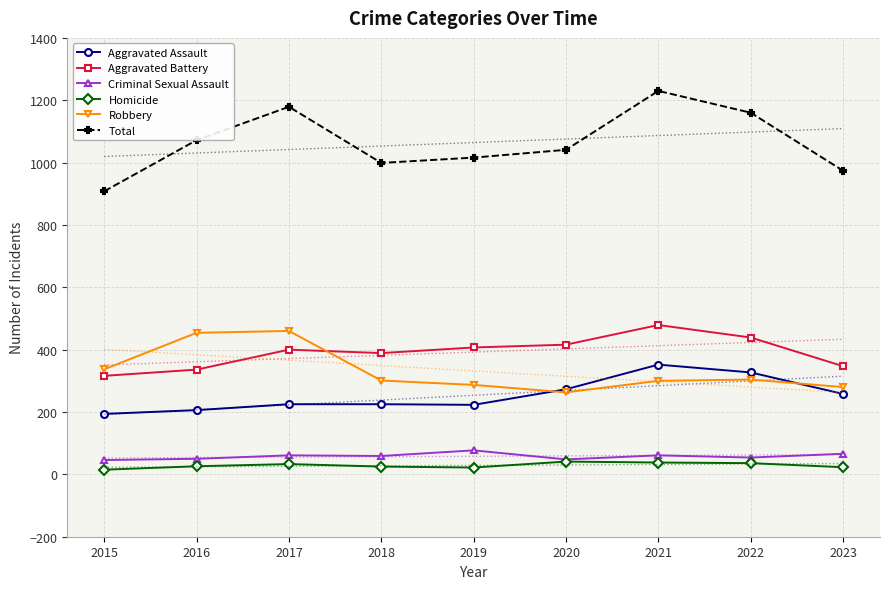

Reading right to left, transcribe all the data shown in this chart.

Aggravated Assault: 2023=258	2022=327	2021=352	2020=273	2019=223	2018=225	2017=225	2016=206	2015=194
Aggravated Battery: 2023=347	2022=439	2021=479	2020=416	2019=407	2018=389	2017=400	2016=336	2015=316
Criminal Sexual Assault: 2023=66	2022=54	2021=61	2020=48	2019=77	2018=59	2017=61	2016=50	2015=46
Homicide: 2023=23	2022=36	2021=38	2020=41	2019=22	2018=25	2017=33	2016=26	2015=15
Robbery: 2023=280	2022=304	2021=300	2020=263	2019=287	2018=301	2017=460	2016=454	2015=337
Total: 2023=974	2022=1160	2021=1230	2020=1041	2019=1016	2018=999	2017=1179	2016=1072	2015=908